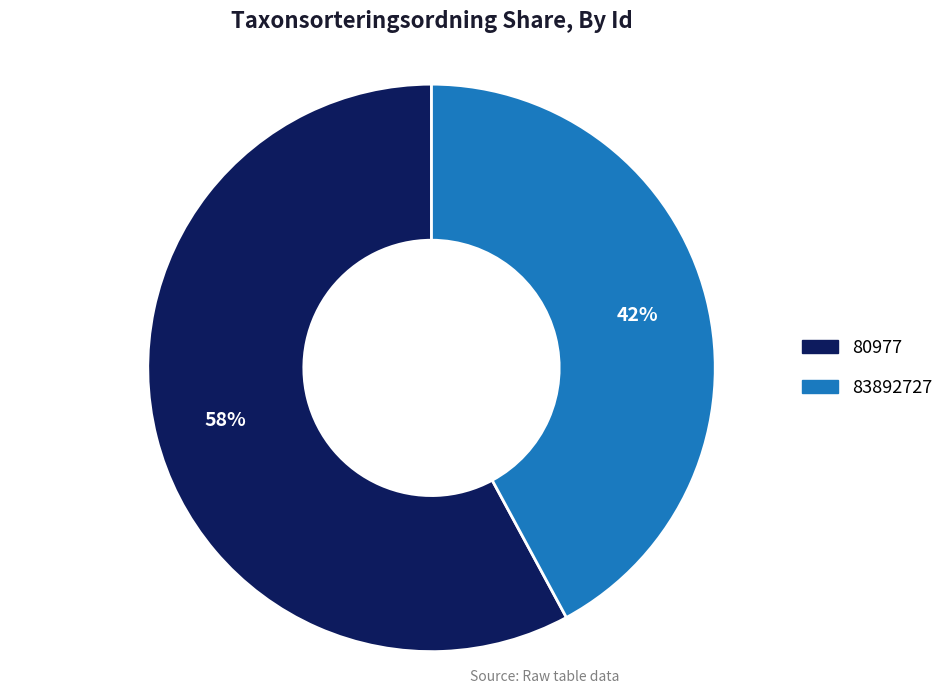

Do 80977 and 83892727 together represent more than half of the pie?

Yes